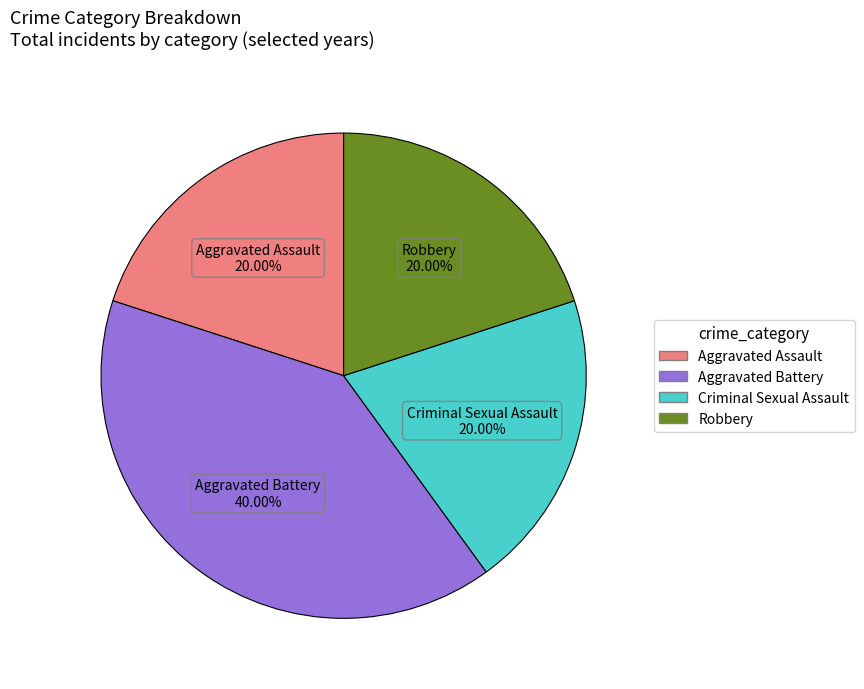

What portion of the pie excludes Robbery?

80.0%